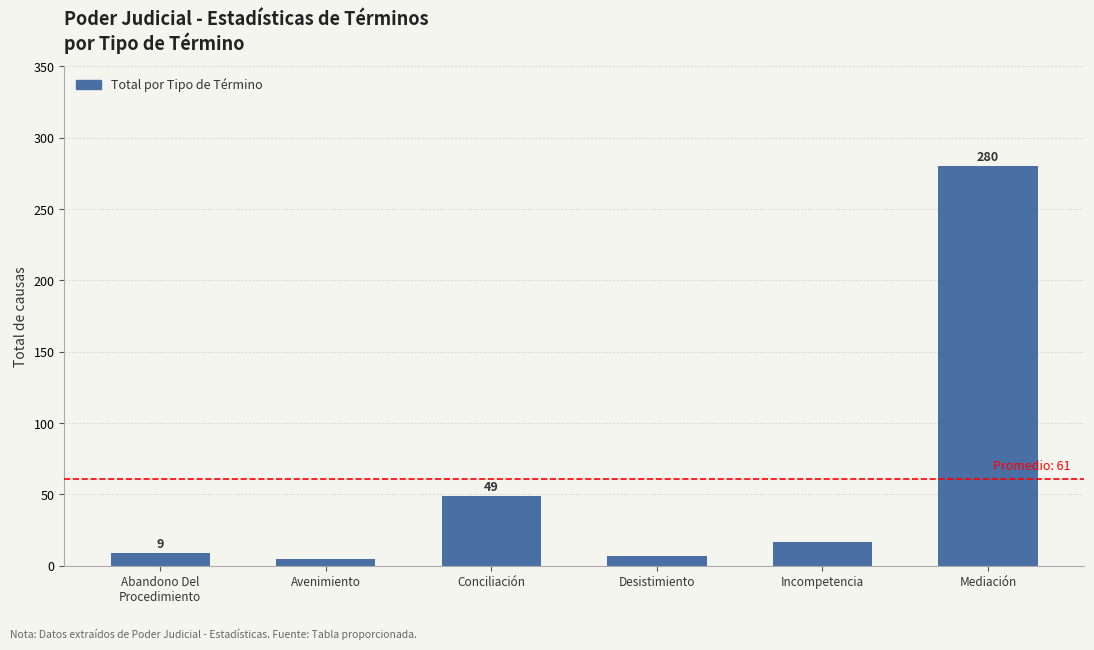

Rank the categories by value from highest to lowest.

Mediación, Conciliación, Incompetencia, Abandono Del
Procedimiento, Desistimiento, Avenimiento